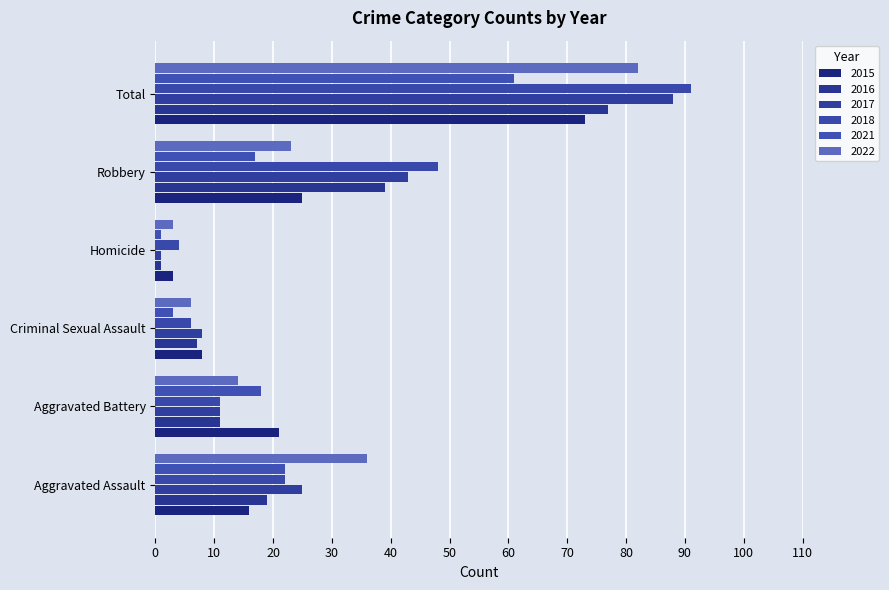

What are all the series names shown in the legend?

2015, 2016, 2017, 2018, 2021, 2022